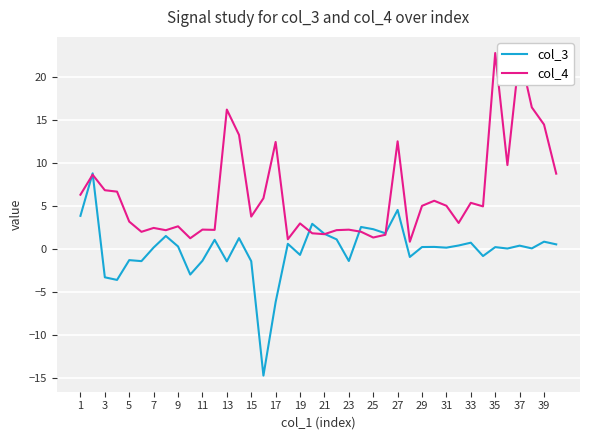

How many lines are shown in the chart?

2